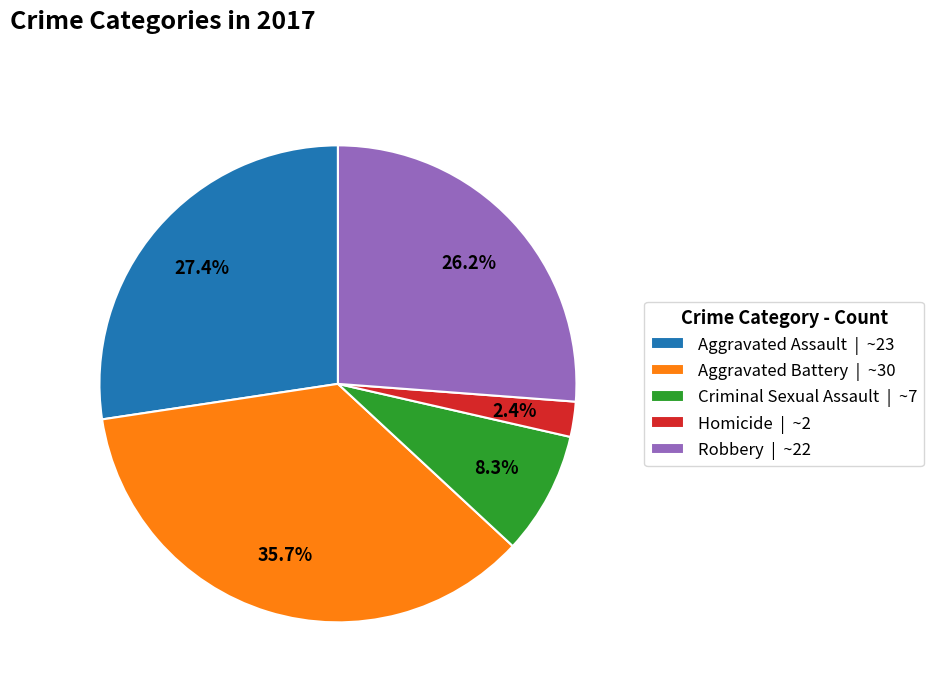

How many slices are in this pie chart?

5